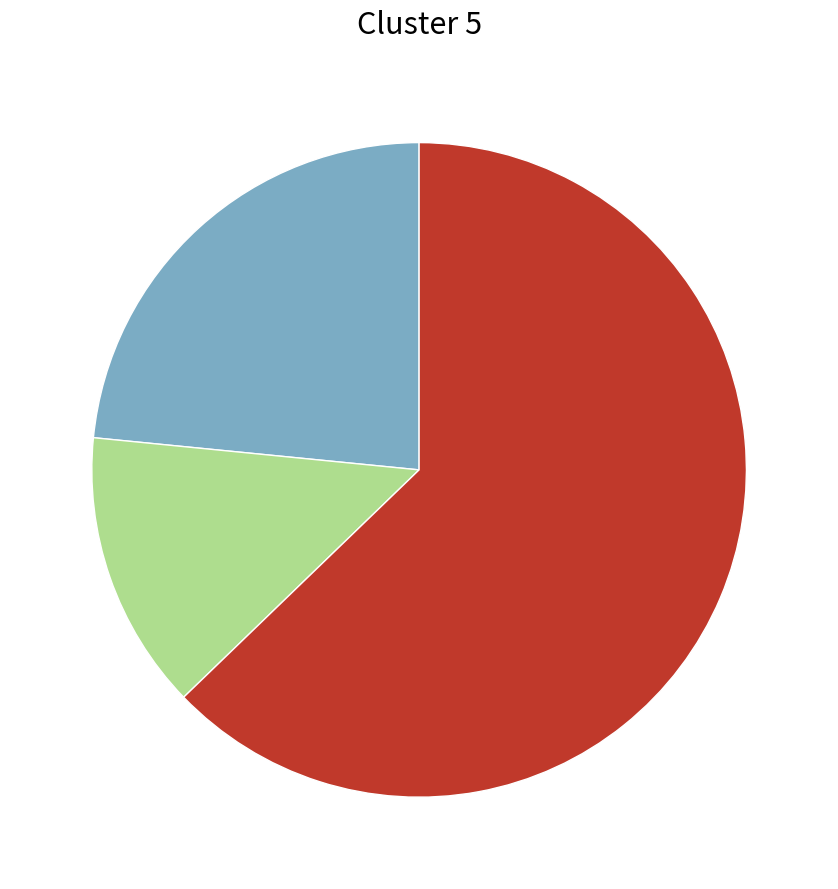

Is there any slice that represents more than half of the pie?

Yes